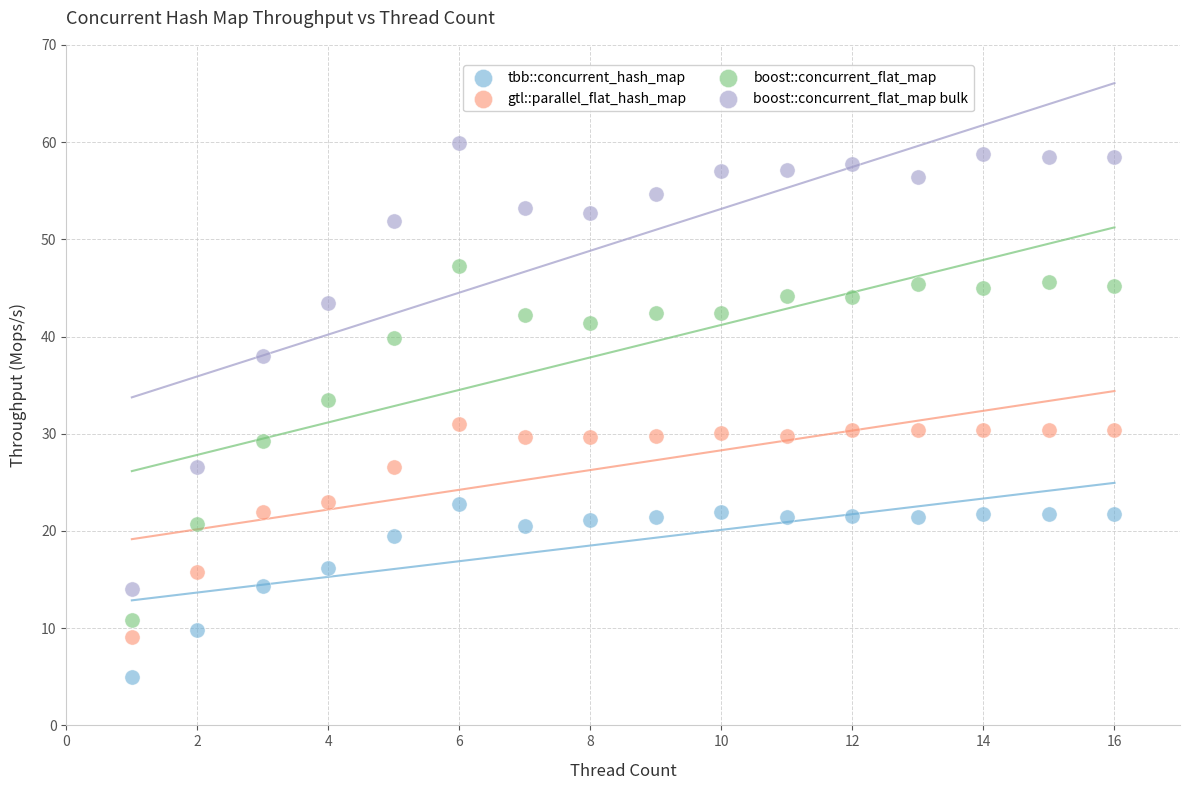

Which series contains the highest Y value?

boost::concurrent_flat_map bulk